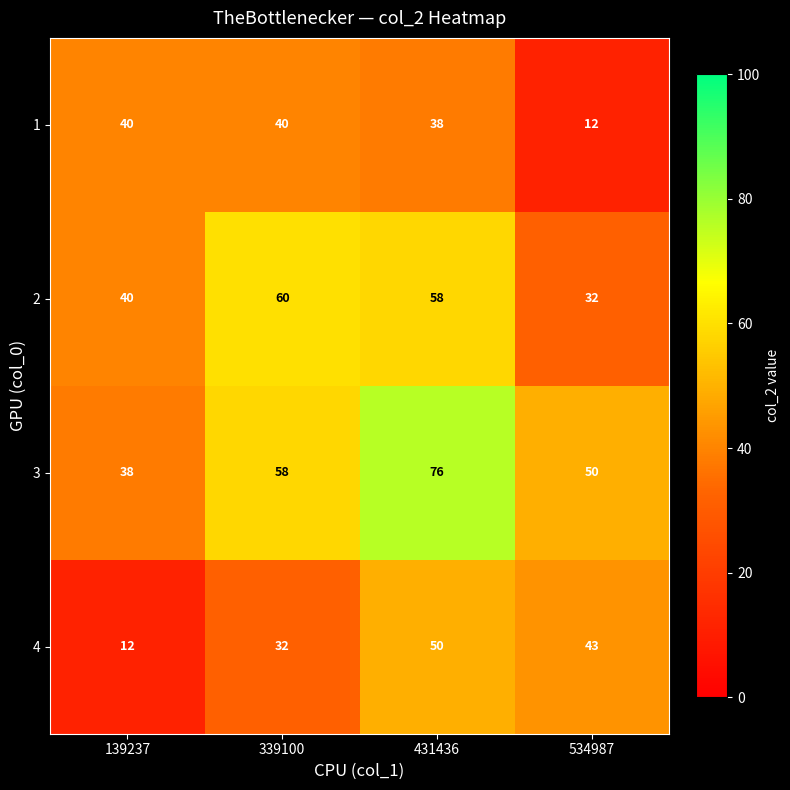

Reading left to right, list all the values displayed in this chart.

1: 40	40	38	12
2: 40	60	58	32
3: 38	58	76	50
4: 12	32	50	43